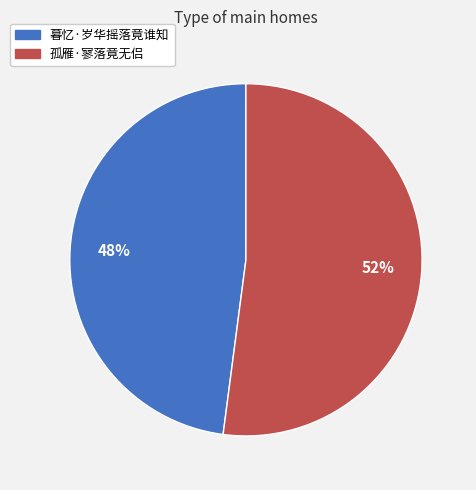

Does 孤雁·寥落竟无侣 account for over 50% of the chart?

Yes